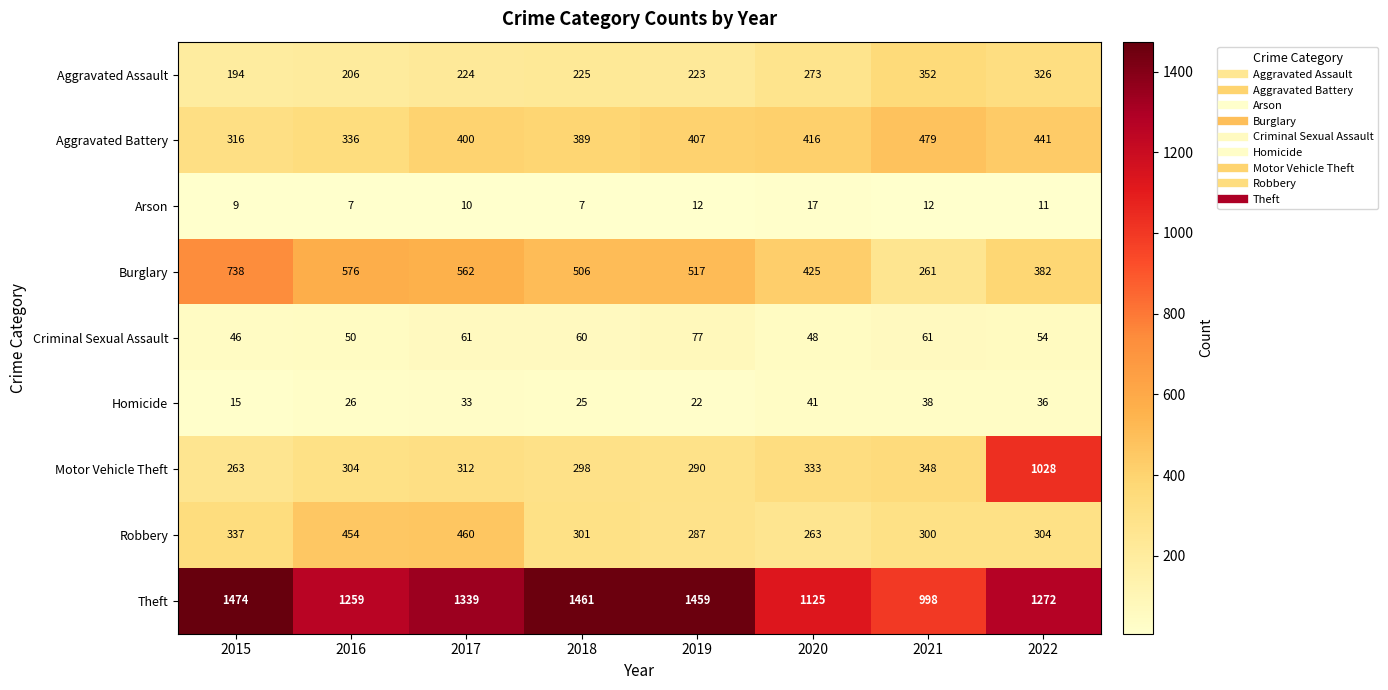

Where is Aggravated Battery nearest to the value 397?

2017